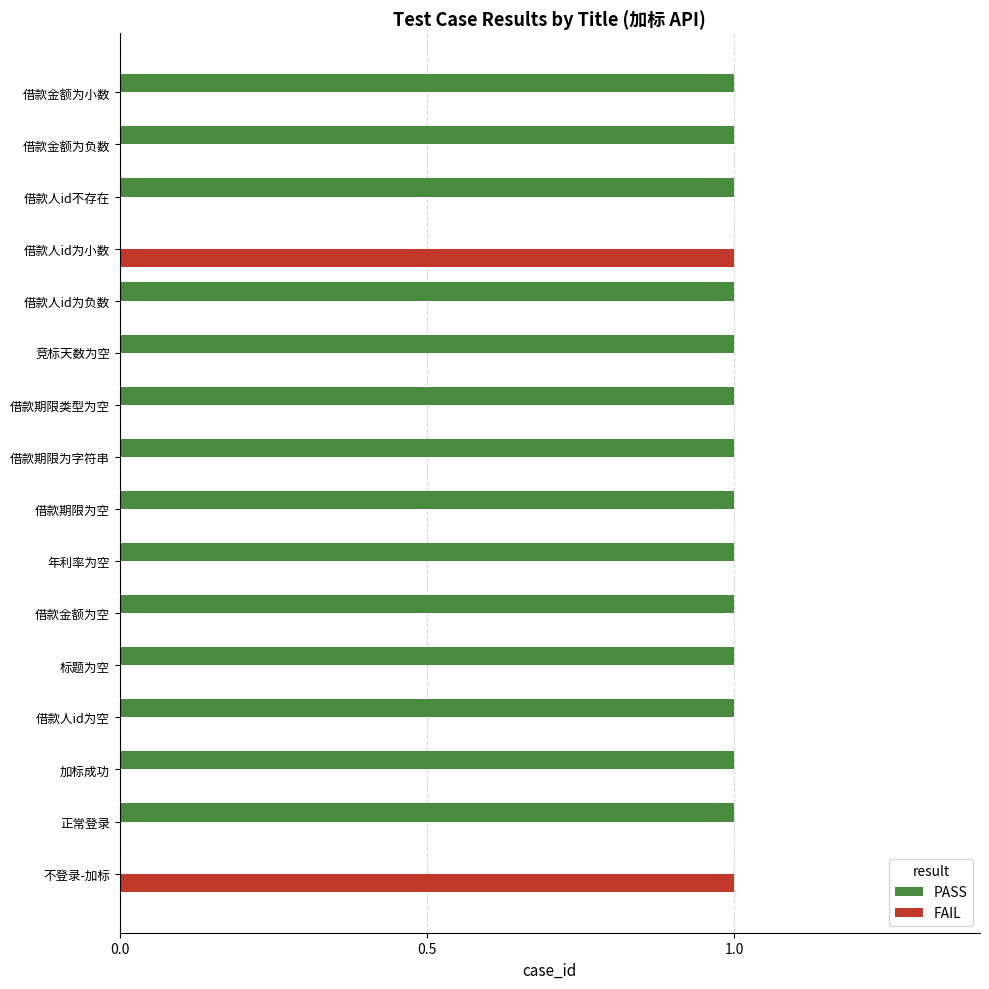

The PASS series shows 0 at 借款金额为空. True or false?

False